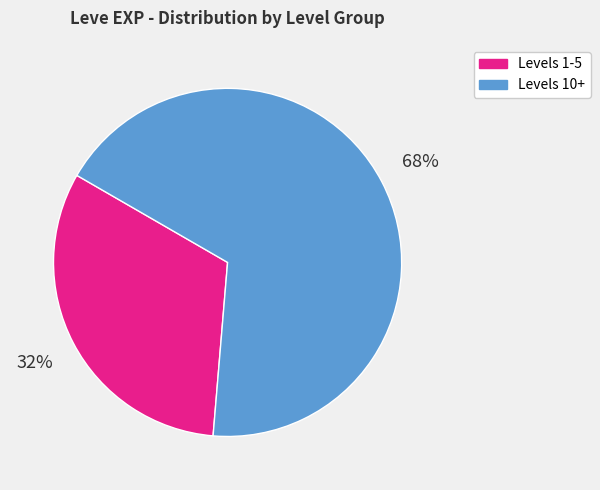

To the nearest percent, what percentage of the pie is Levels 1-5?

32%